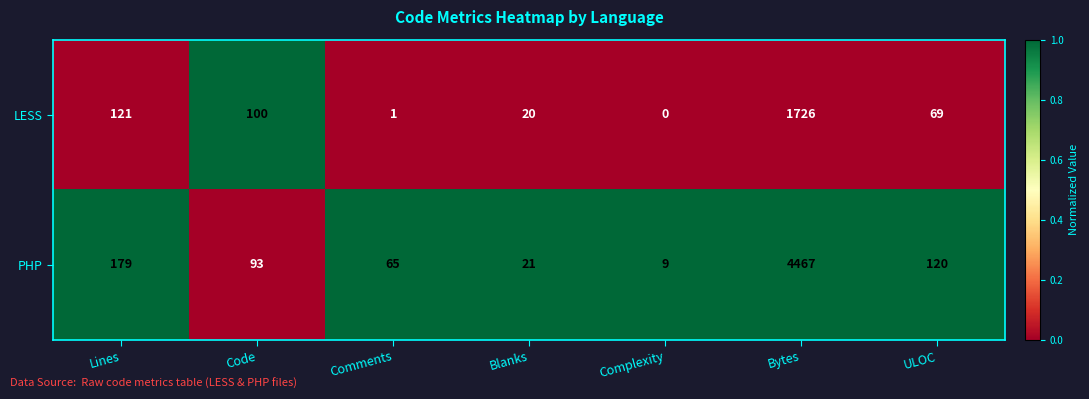

Rank the series by their maximum value, from highest to lowest.

PHP, LESS